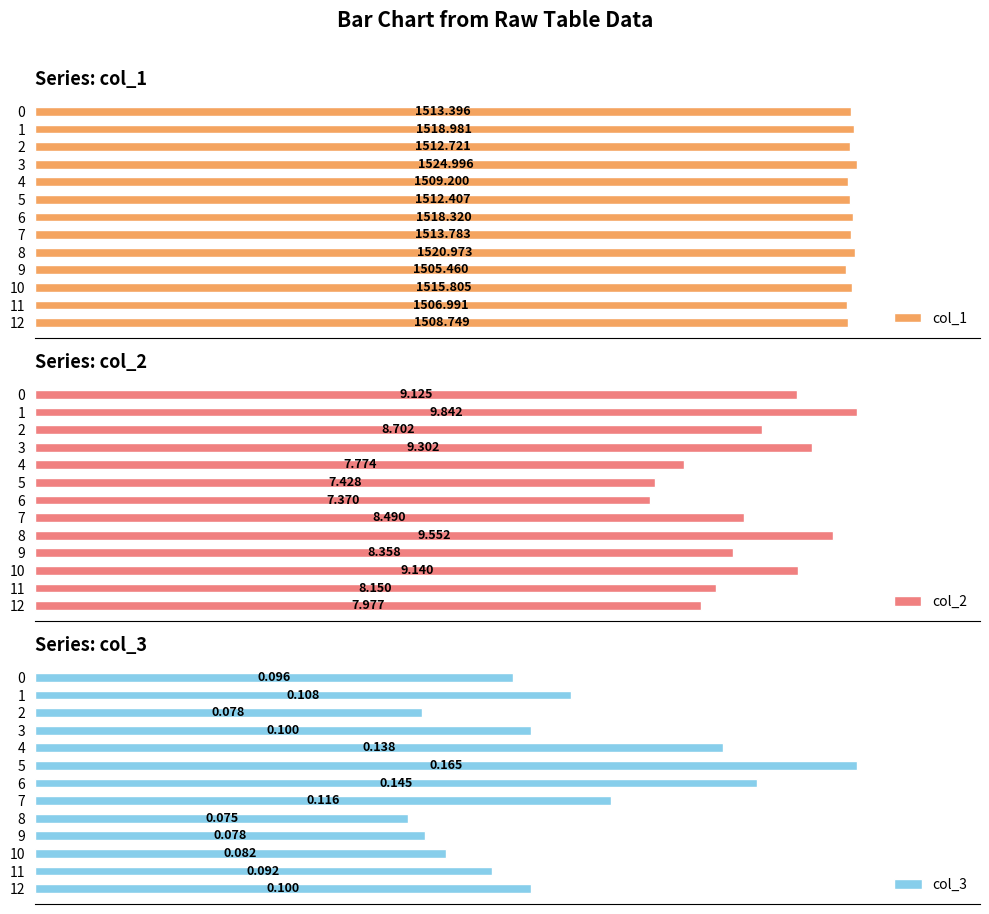

Reading right to left, transcribe all the data shown in this chart.

col_1: 1508.7	1507.0	1515.8	1505.5	1521.0	1513.8	1518.3	1512.4	1509.2	1525.0	1512.7	1519.0	1513.4
col_2: 8.0	8.1	9.1	8.4	9.6	8.5	7.4	7.4	7.8	9.3	8.7	9.8	9.1
col_3: 0.1	0.1	0.1	0.1	0.1	0.1	0.1	0.2	0.1	0.1	0.1	0.1	0.1